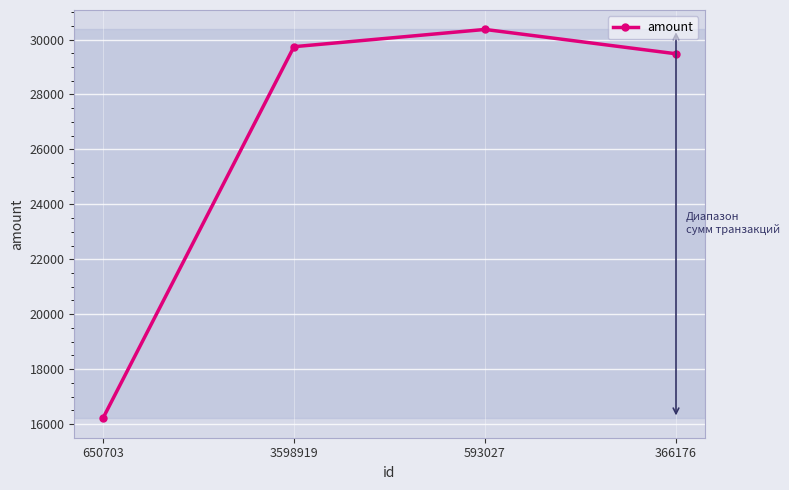

Reading left to right, transcribe all the data shown in this chart.

650703=16210	3598919=29740	593027=30368	366176=29482